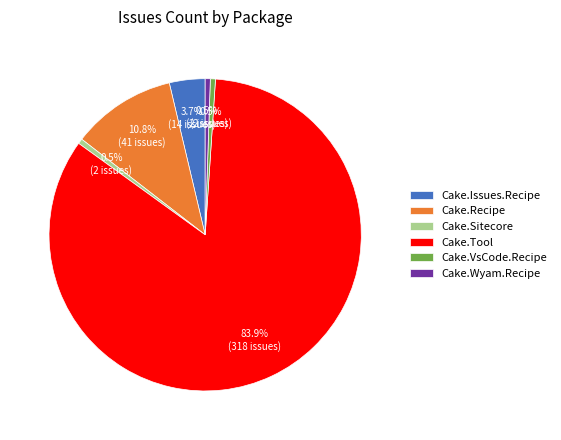

What is the total percentage of Cake.VsCode.Recipe and Cake.Issues.Recipe?

4.2%